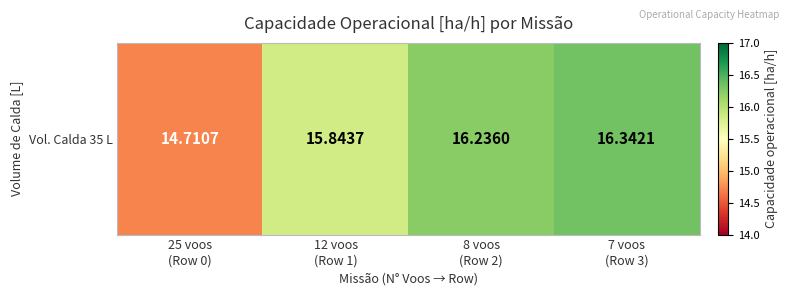

The chart shows a value of 16.3 at 7 voos
(Row 3). True or false?

True